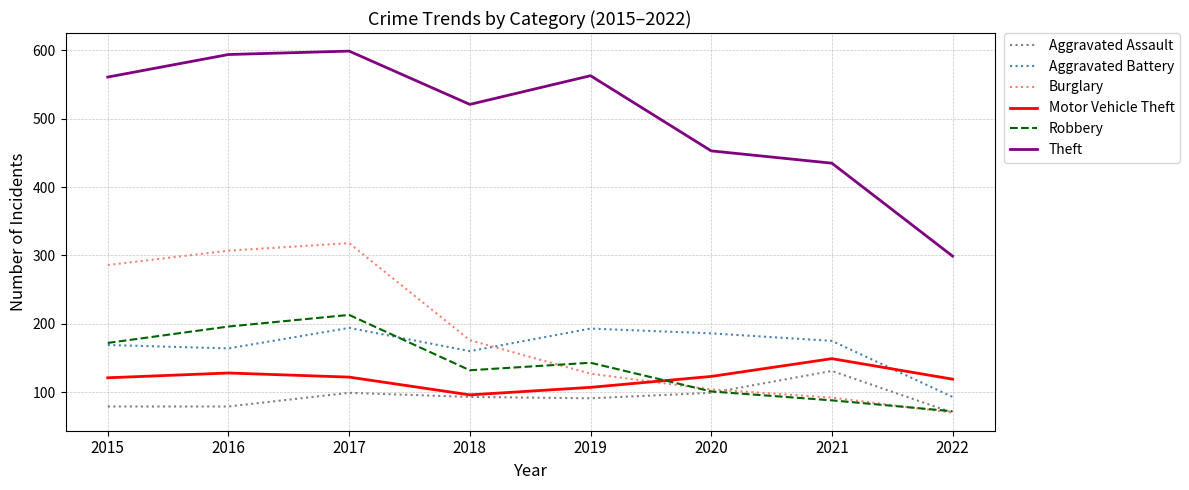

Which series has the largest range (max minus min)?

Theft